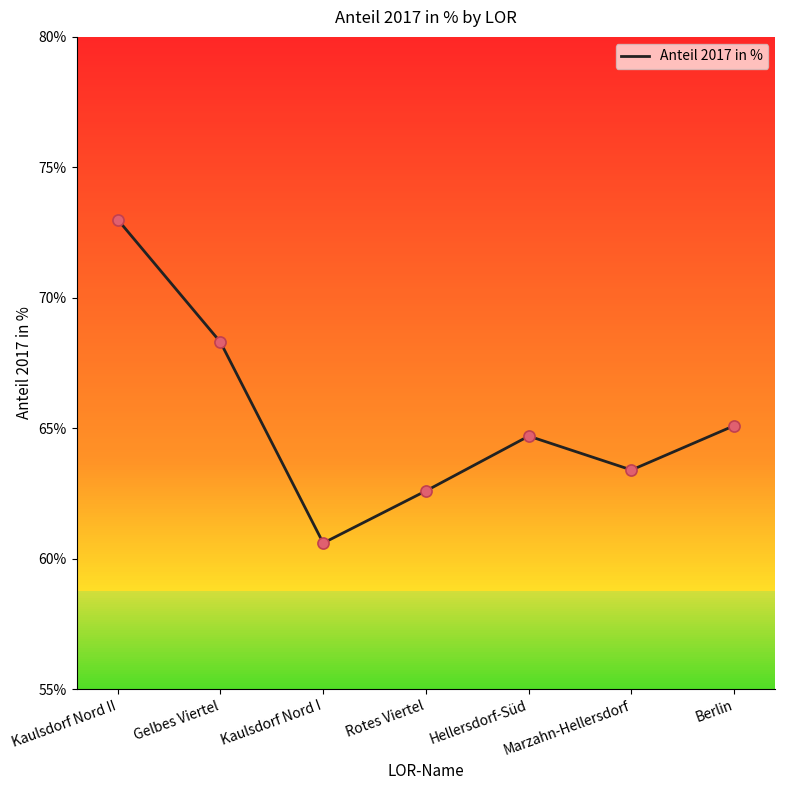

What is the change in value from Rotes Viertel to Marzahn-Hellersdorf?

+0.8